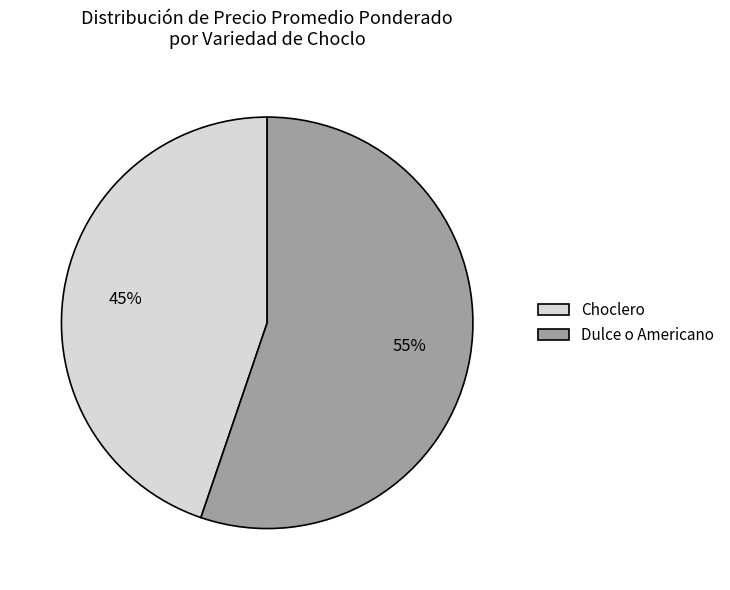

Does any single category account for the majority?

Yes